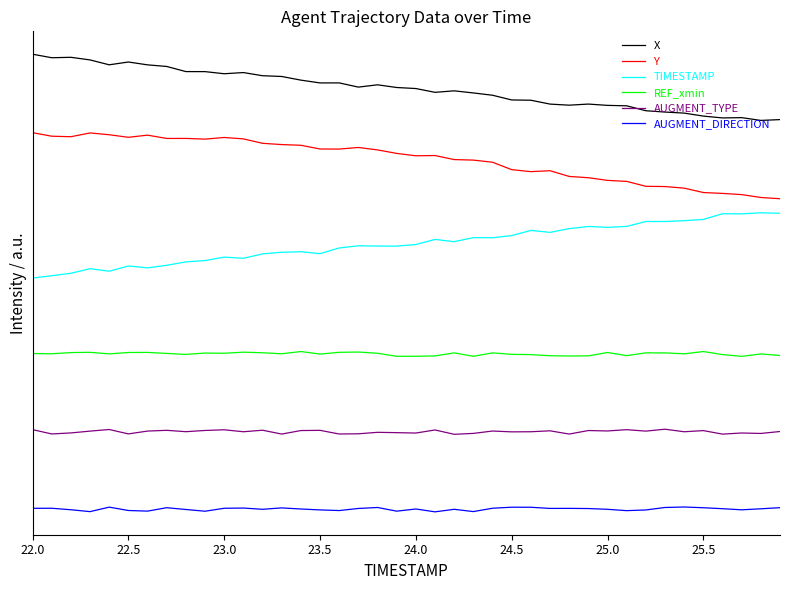

What is the value of the AUGMENT_TYPE point at the 14th from the left?

1.2